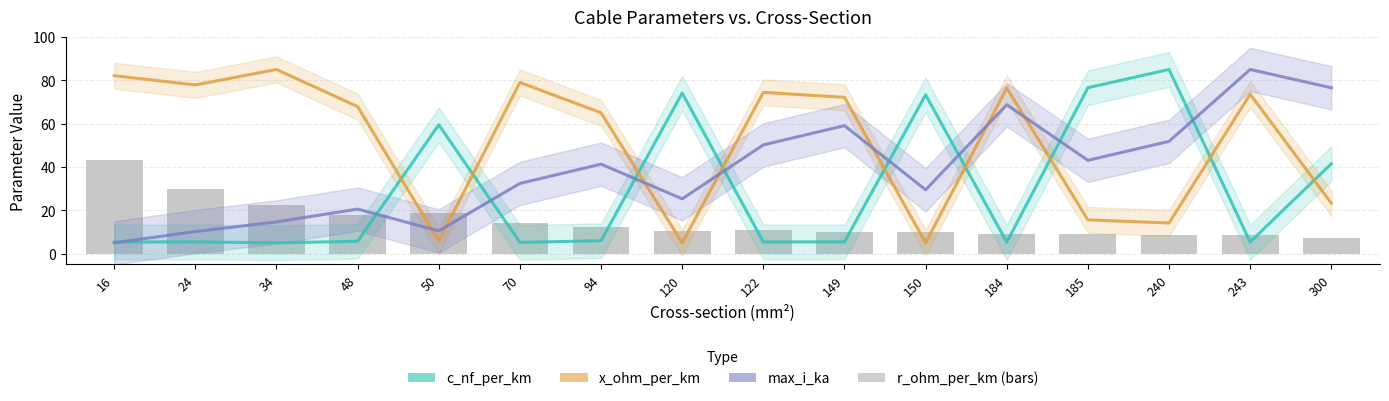

What is the approximate value of x_ohm_per_km at 184?

76.4